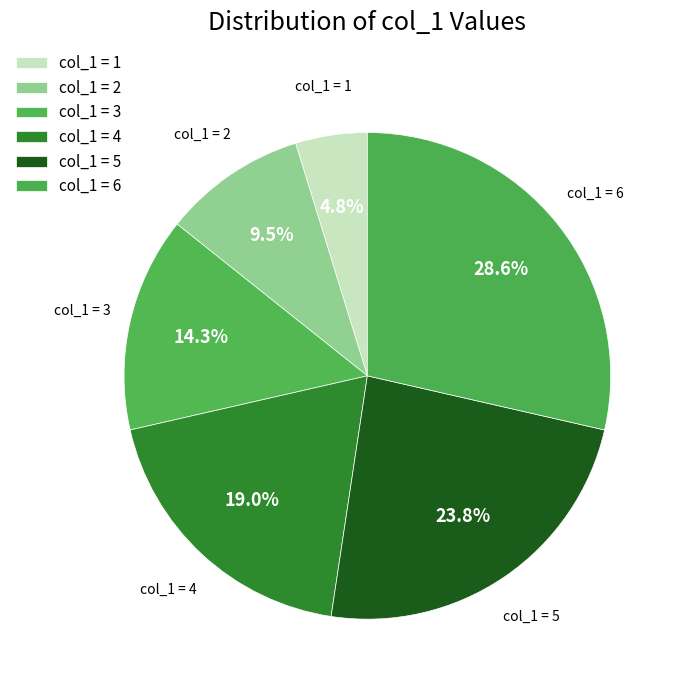

Between col_1 = 4 and col_1 = 3, which is larger?

col_1 = 4